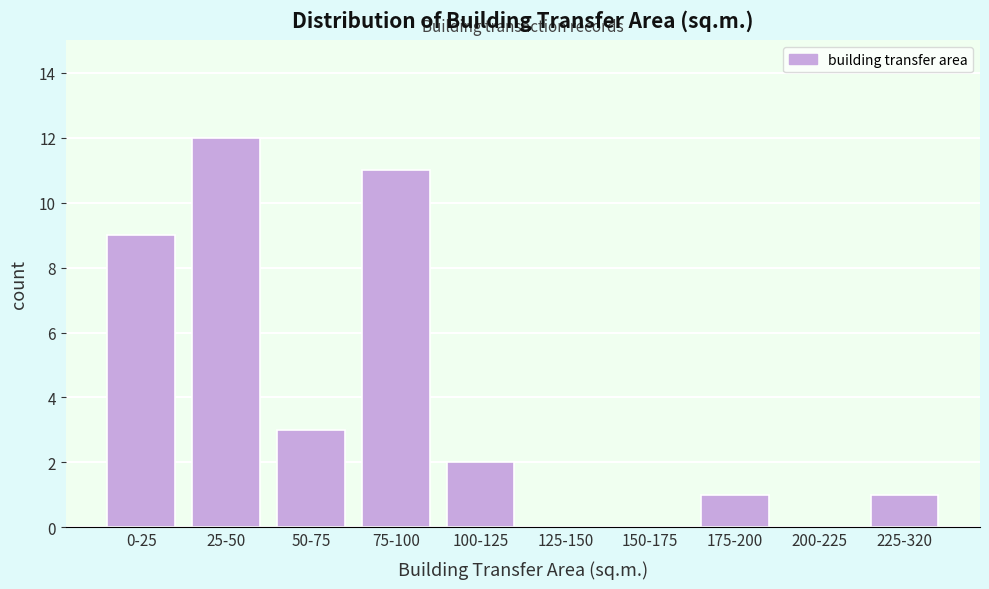

Reading right to left, transcribe all the data shown in this chart.

225-320=1	200-225=0	175-200=1	150-175=0	125-150=0	100-125=2	75-100=11	50-75=3	25-50=12	0-25=9